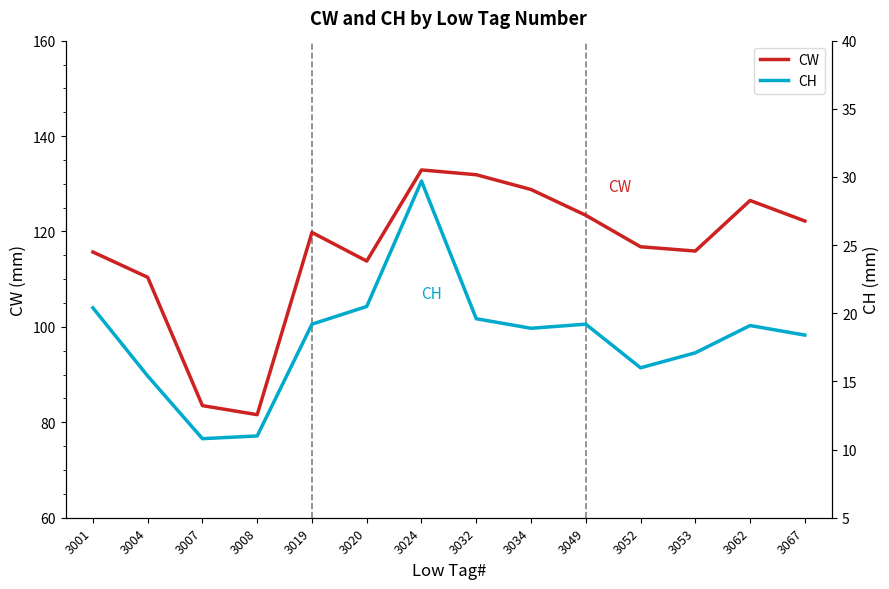

True or false: CW and CH cross at least once.

False